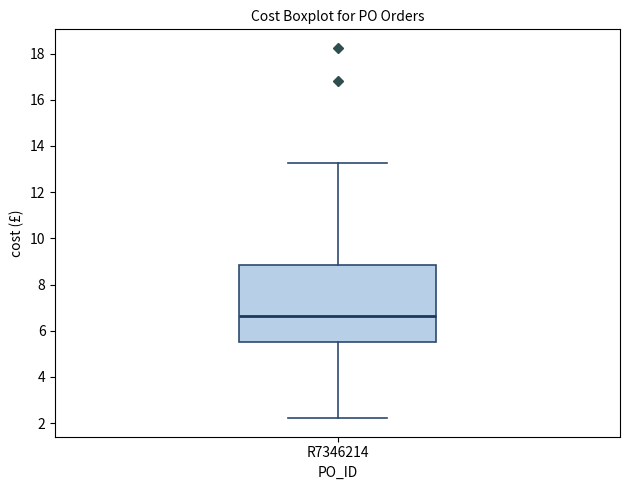

Where does the lower whisker of the box for R7346214 end on the y-axis? The values are not printed on the chart, so give them approximately, as read against the axis.

2.2